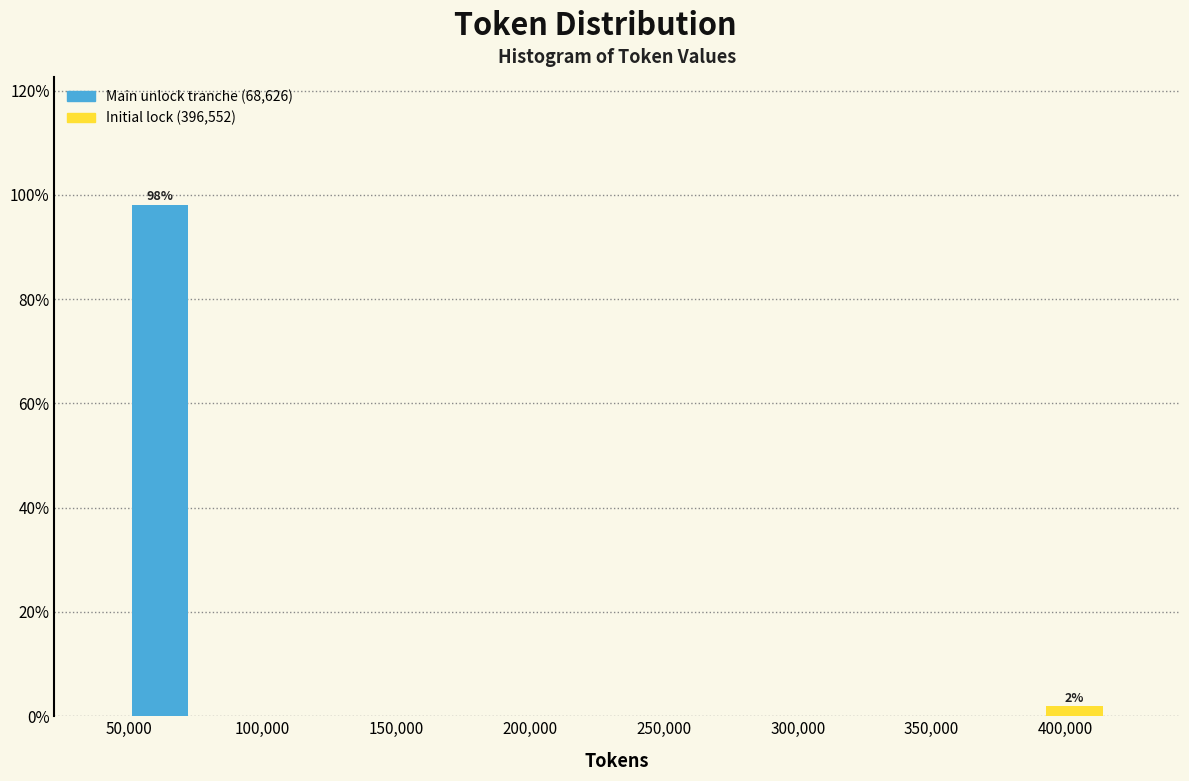

Over which range of the x-axis is the bar tallest?

50000 to 75000